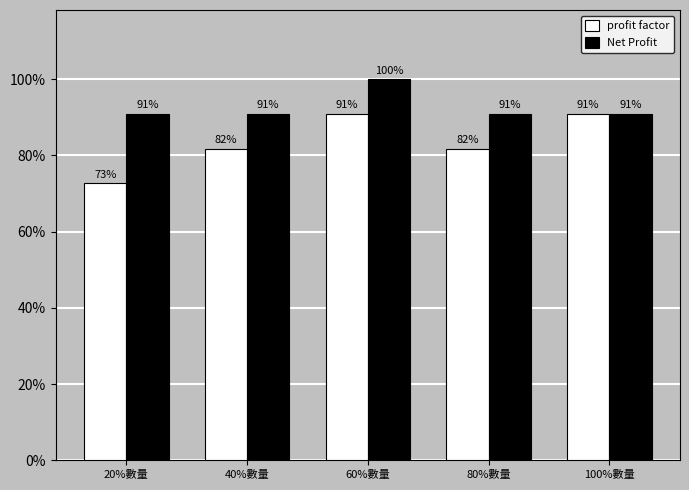

Are the bars grouped side by side (vs. stacked)?

Yes